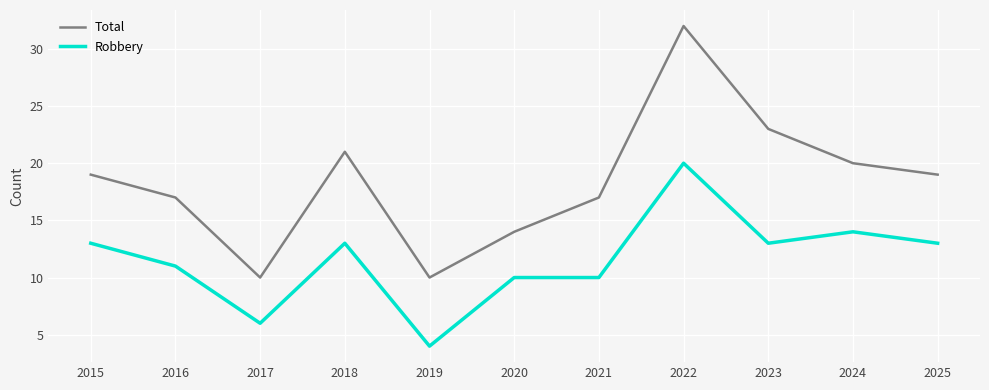

Is the value of Robbery at 2018 greater than the value of Total at 2019?

Yes